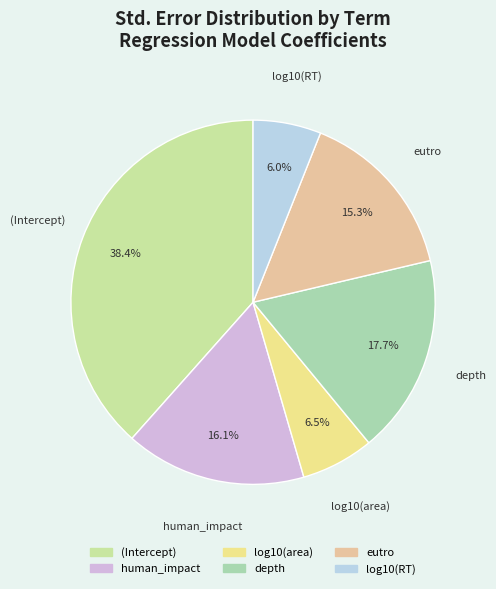

Which category has the biggest portion of the pie?

(Intercept)